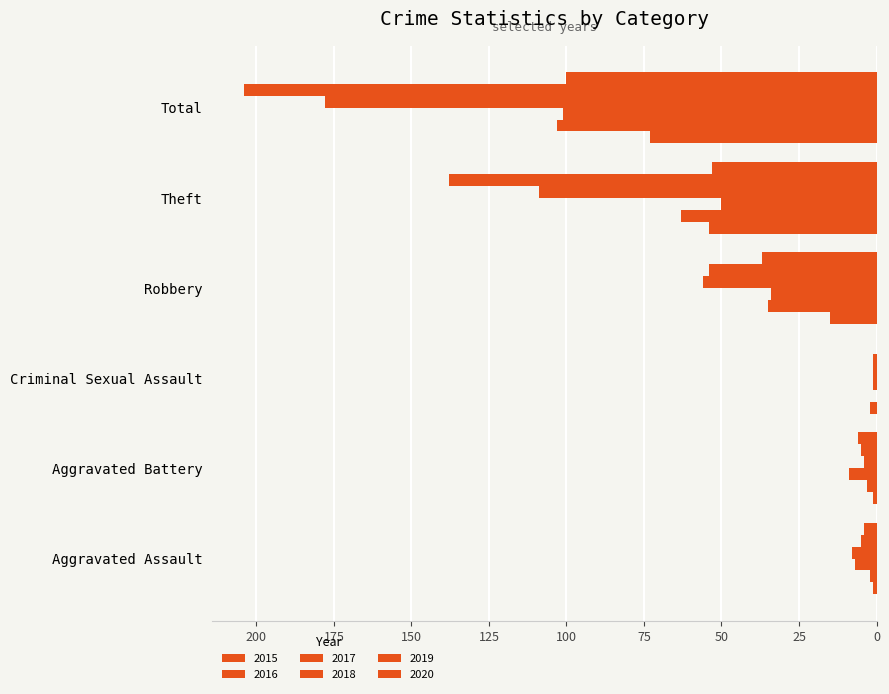

Count the number of categories in the chart.

6